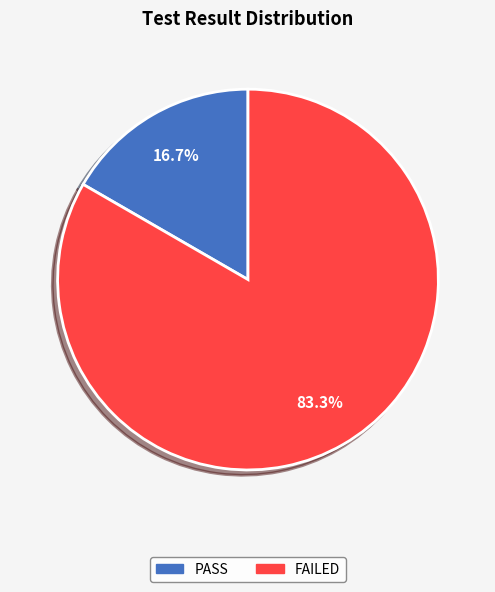

To the nearest percent, what is the difference between the largest and smallest slice percentages?

67%